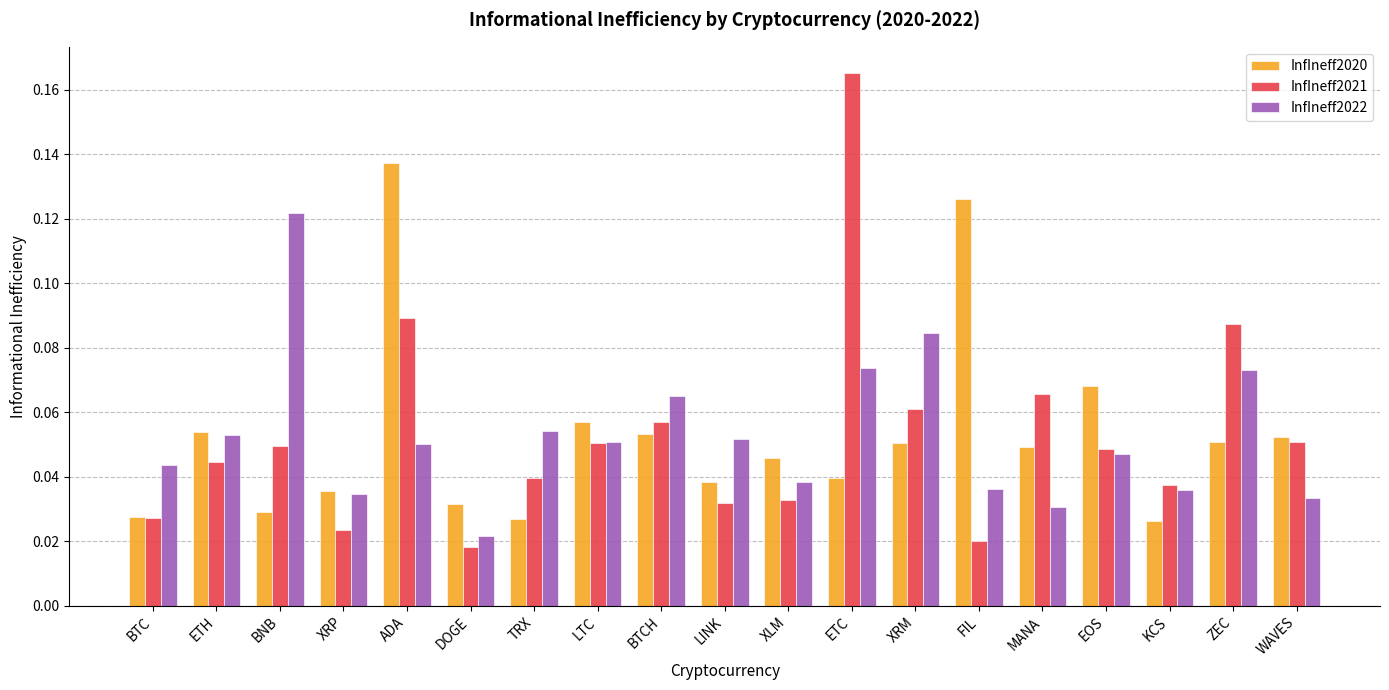

What is the label of the 14th bar from the left?

FIL